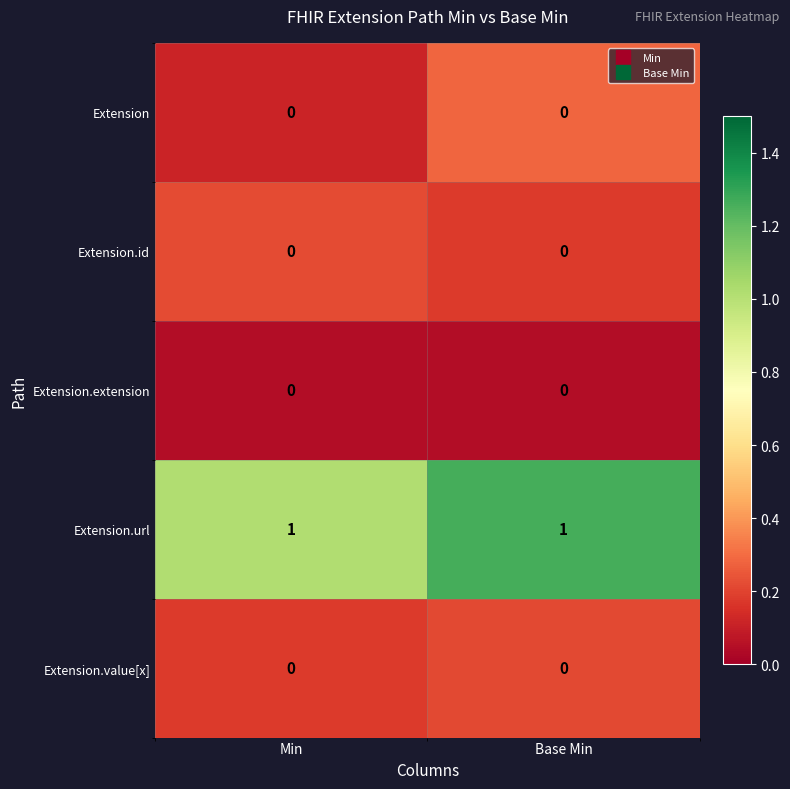

The value of Extension at Min is 0. True or false?

True